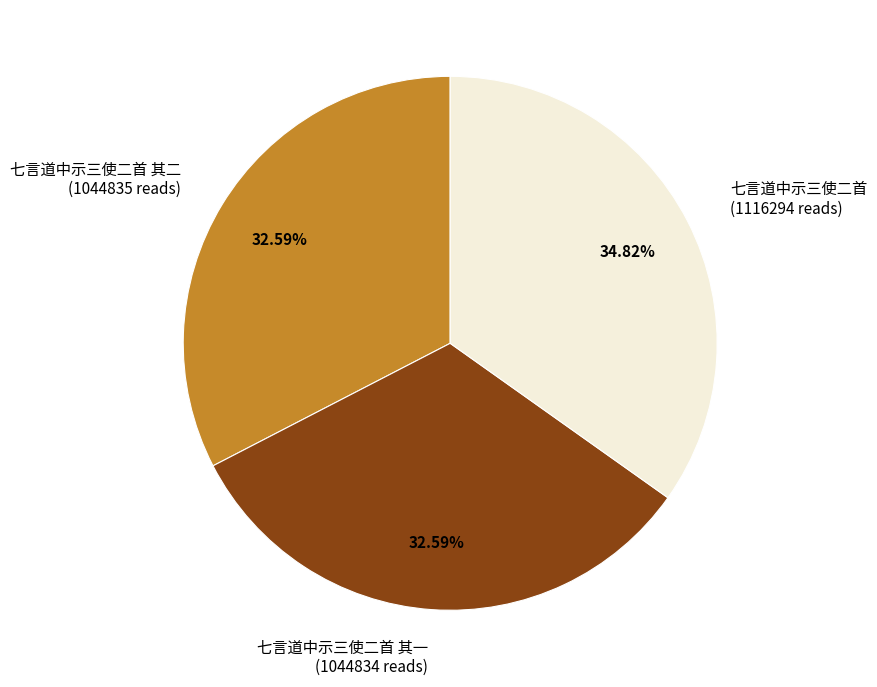

Is it true that 七言道中示三使二首 其一 is 33% of the pie?

True